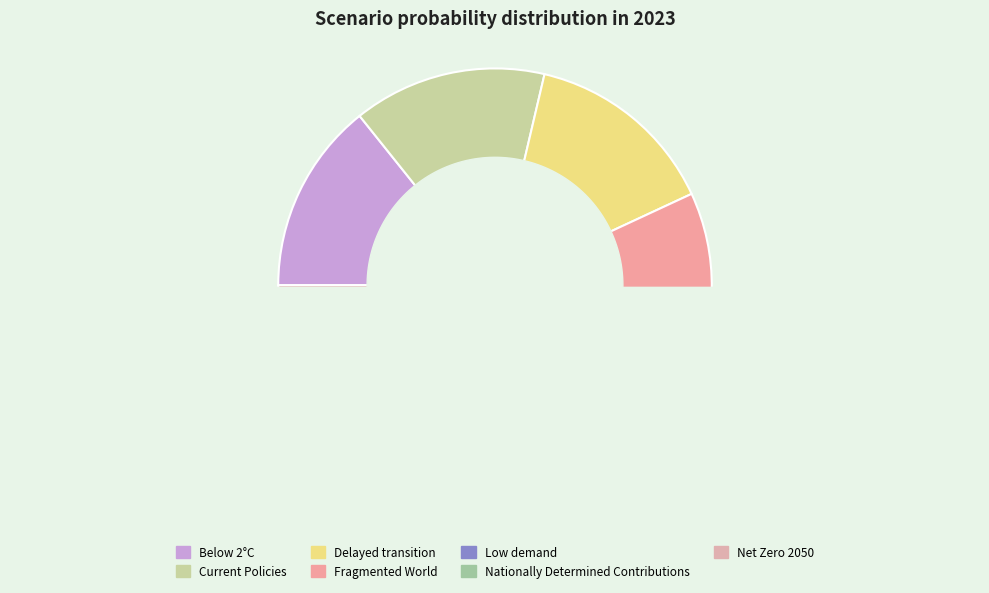

Count the number of slices in the pie.

7